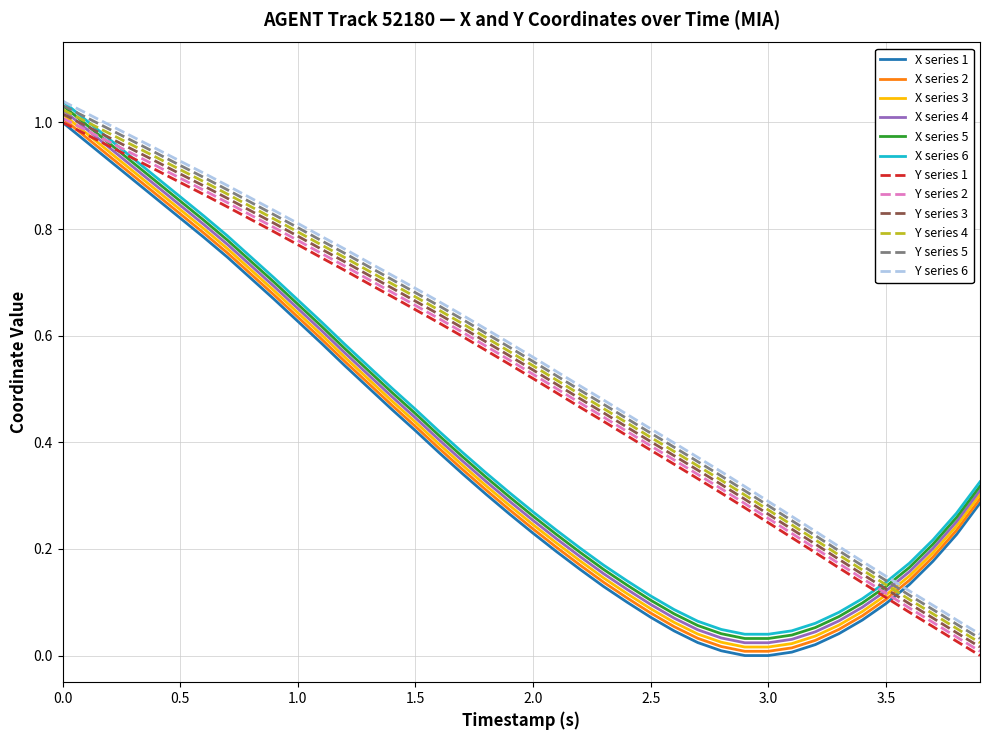

True or false: Y series 5 and X series 2 cross at least once.

True